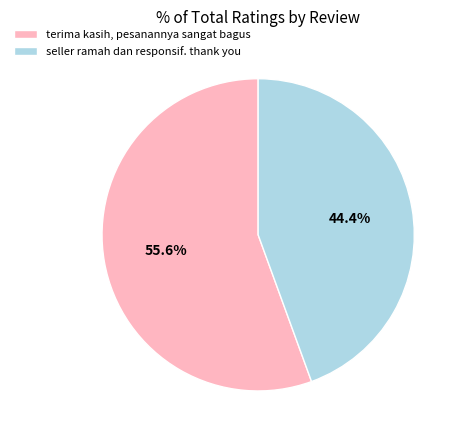

True or false: seller ramah dan responsif. thank you accounts for 44% of the total.

True